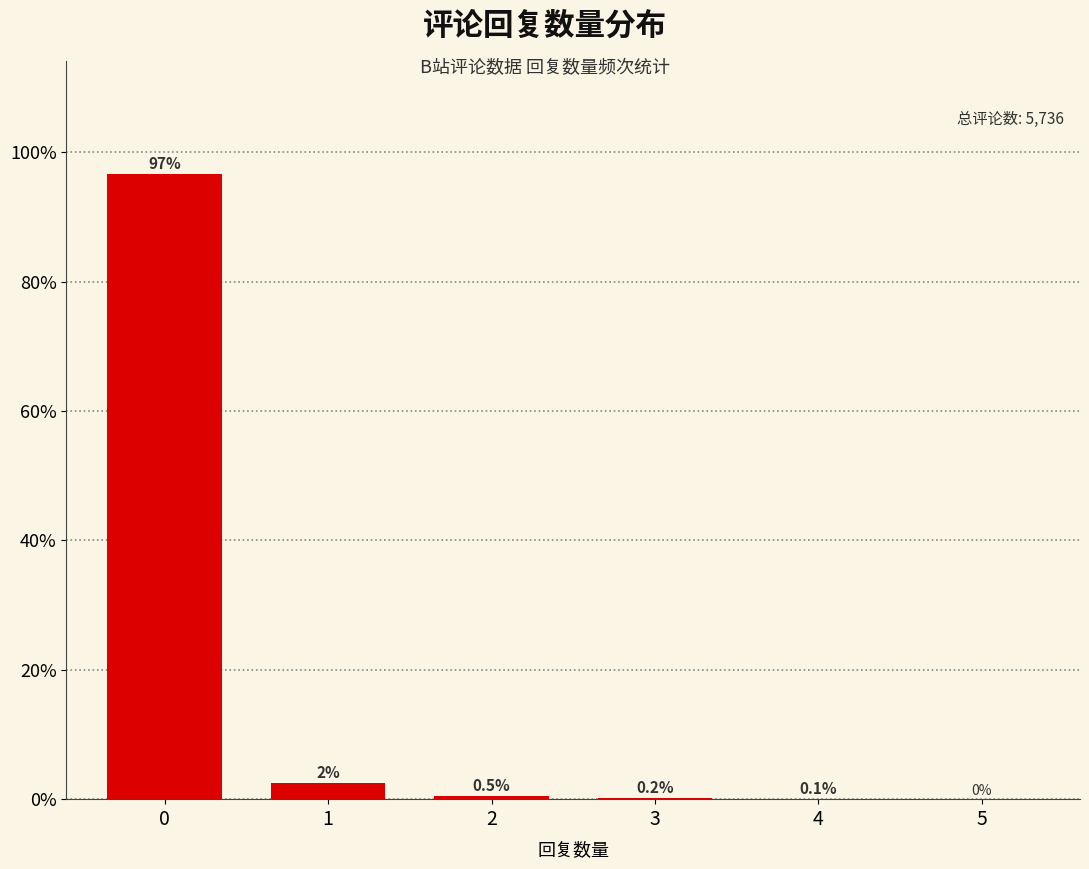

What is the approximate value at 2?

0.5